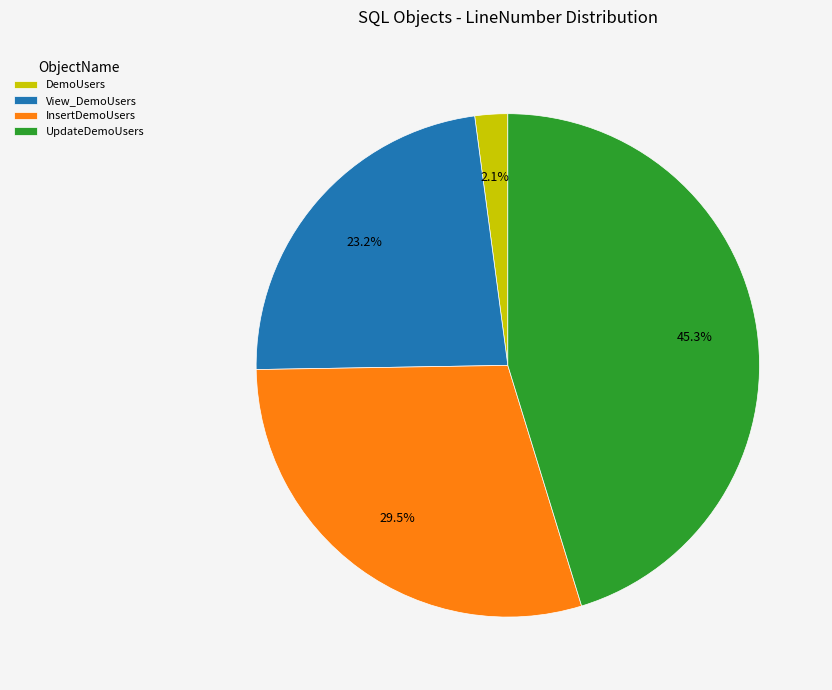

How many slices are in this pie chart?

4